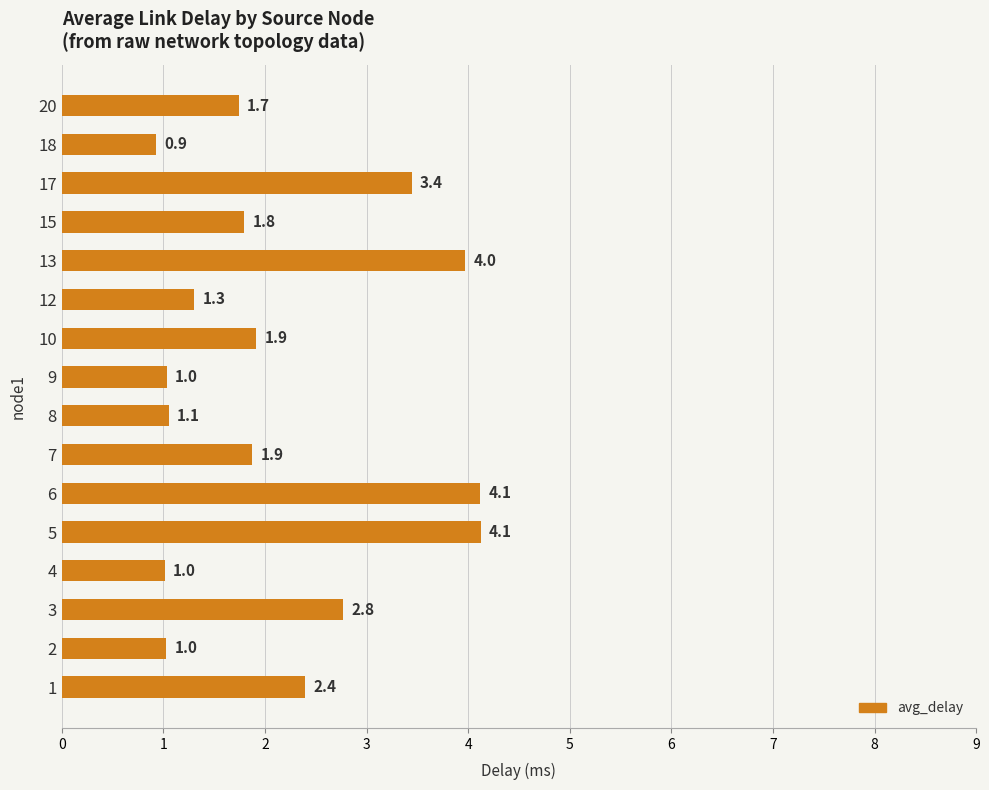

Reading top to bottom, list all the values displayed in this chart.

1.7	0.9	3.4	1.8	4.0	1.3	1.9	1.0	1.1	1.9	4.1	4.1	1.0	2.8	1.0	2.4